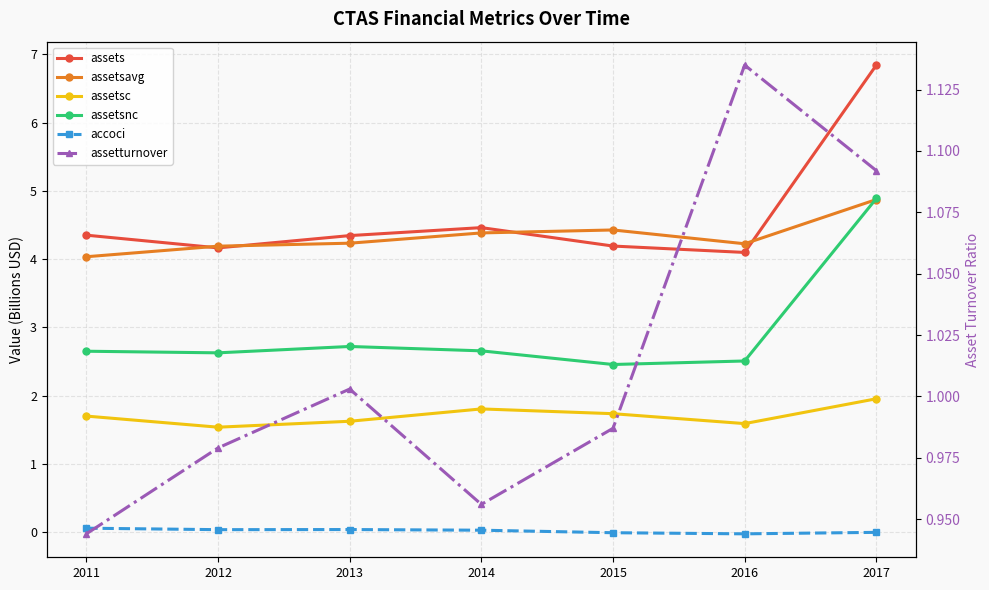

How many values in the accoci series exceed 0?

4